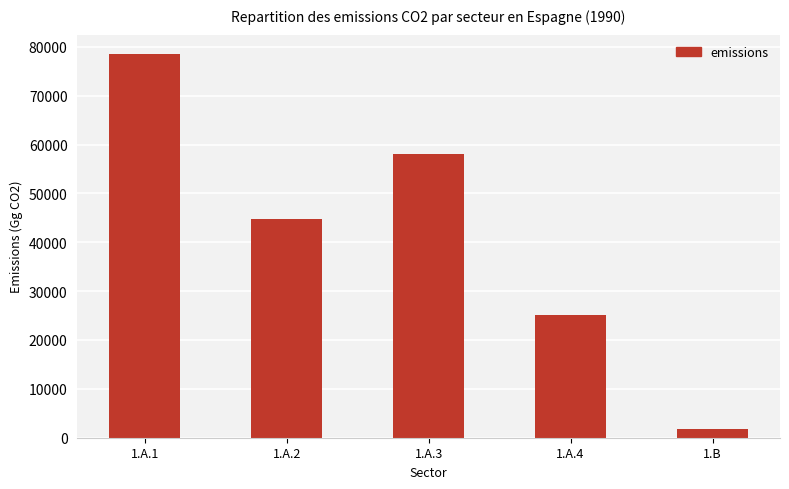

What is the value of the 1st bar from the left?

78564.6